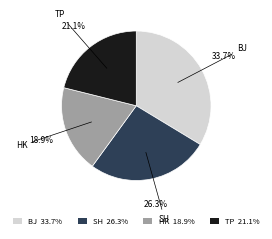

Is TP the majority of the pie?

No